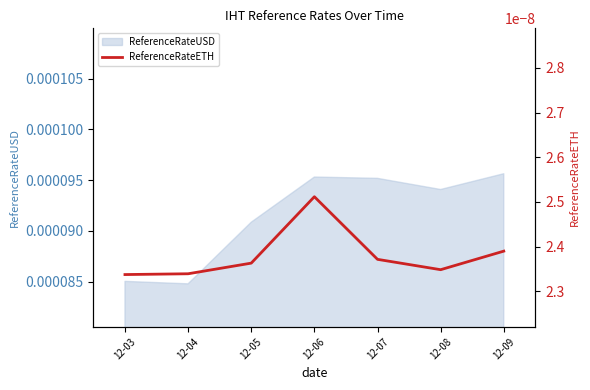

How many interior local peaks (higher than both neighbors) does the data have?

1